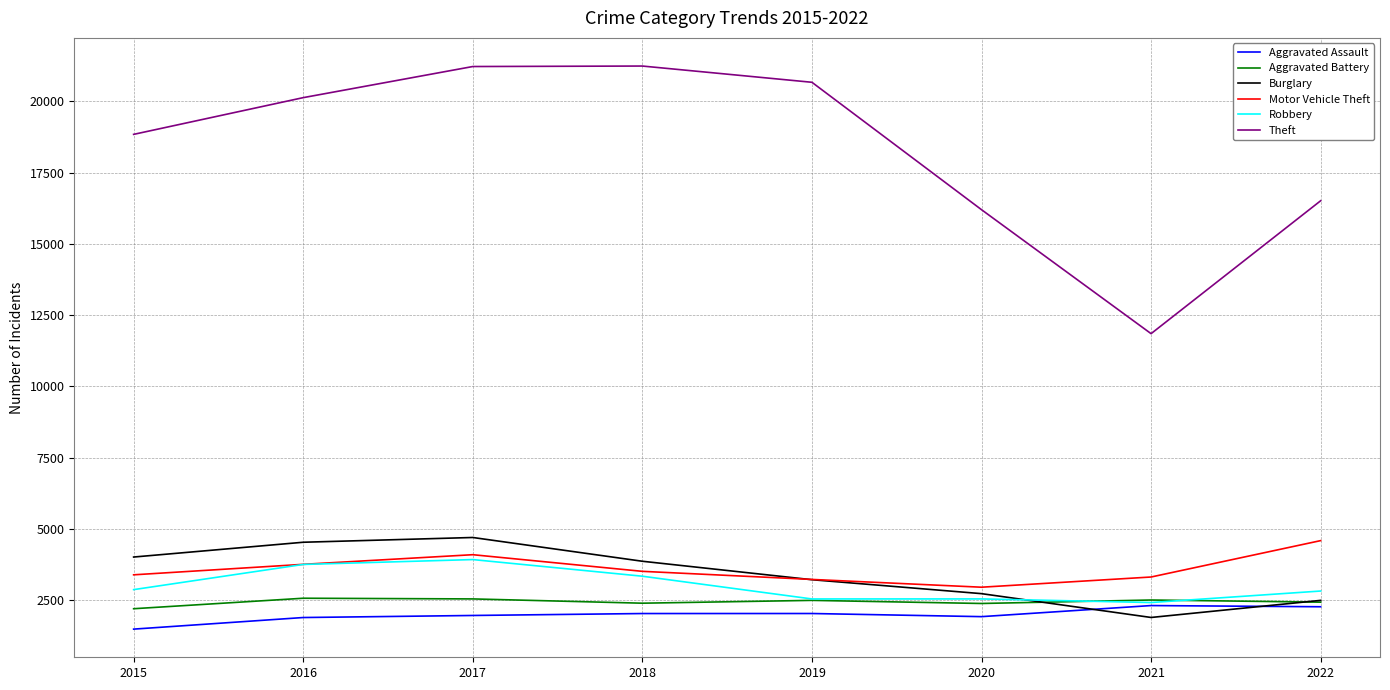

The value of Aggravated Battery at 2018 is 3110. True or false?

False